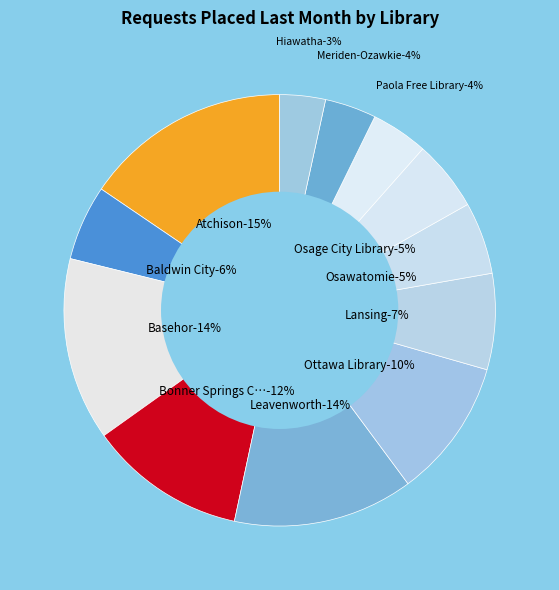

True or false: Paola Free Library accounts for 4% of the total.

True